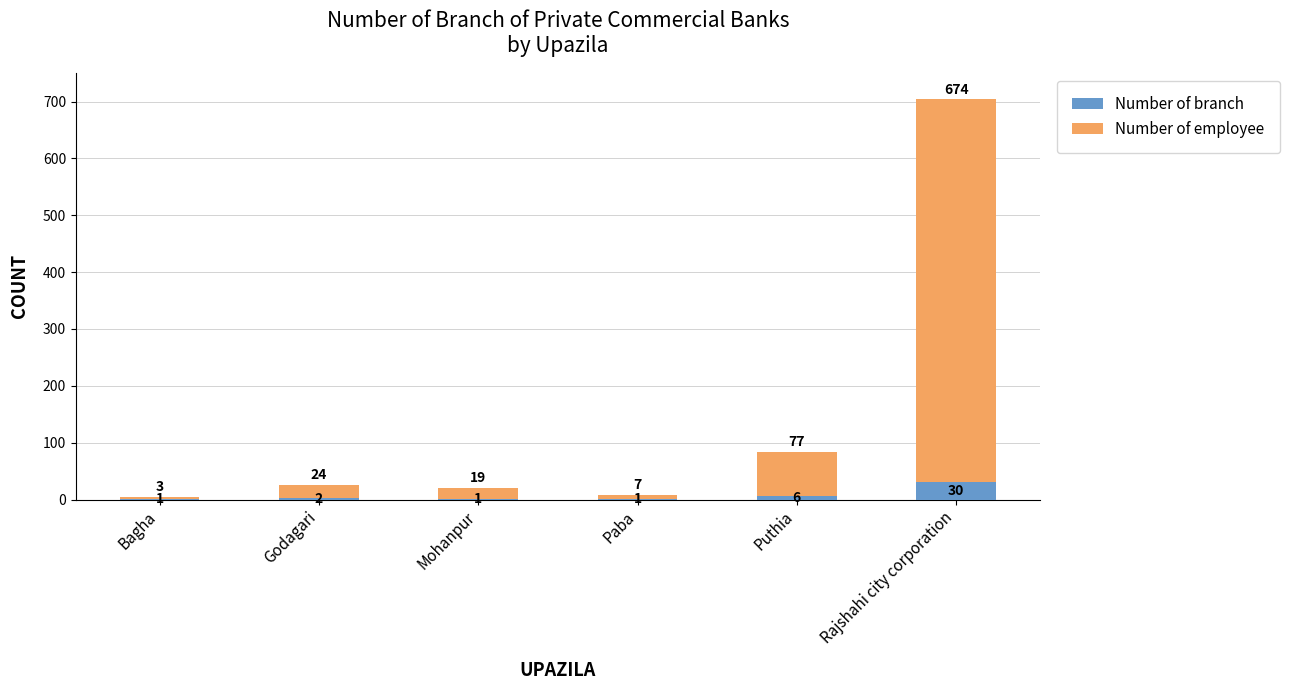

Read the Number of branch value at Puthia, to the nearest 5.

5